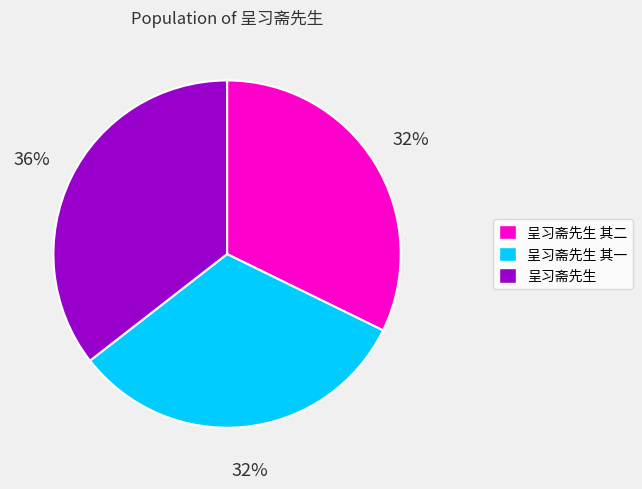

Count the number of slices in the pie.

3